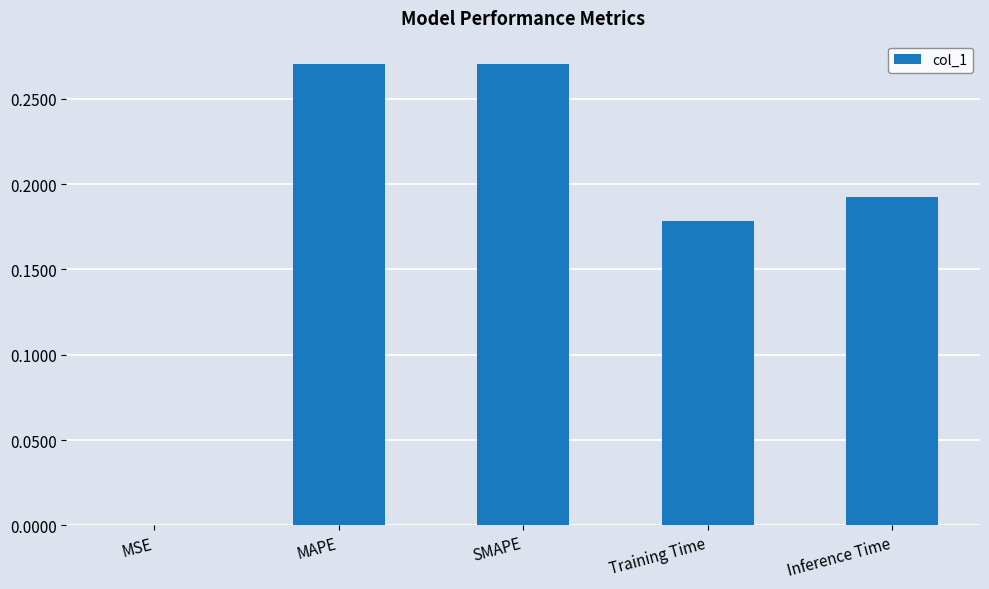

Is it true that the value at MAPE is 0.4?

False